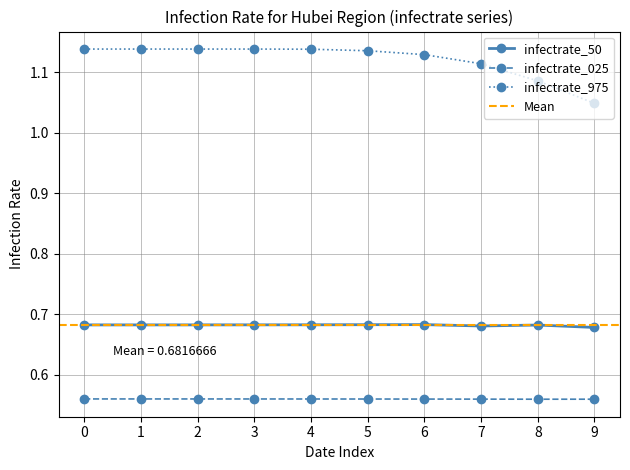

List the series in order of their overall mean, lowest first.

infectrate_025, infectrate_50, infectrate_975